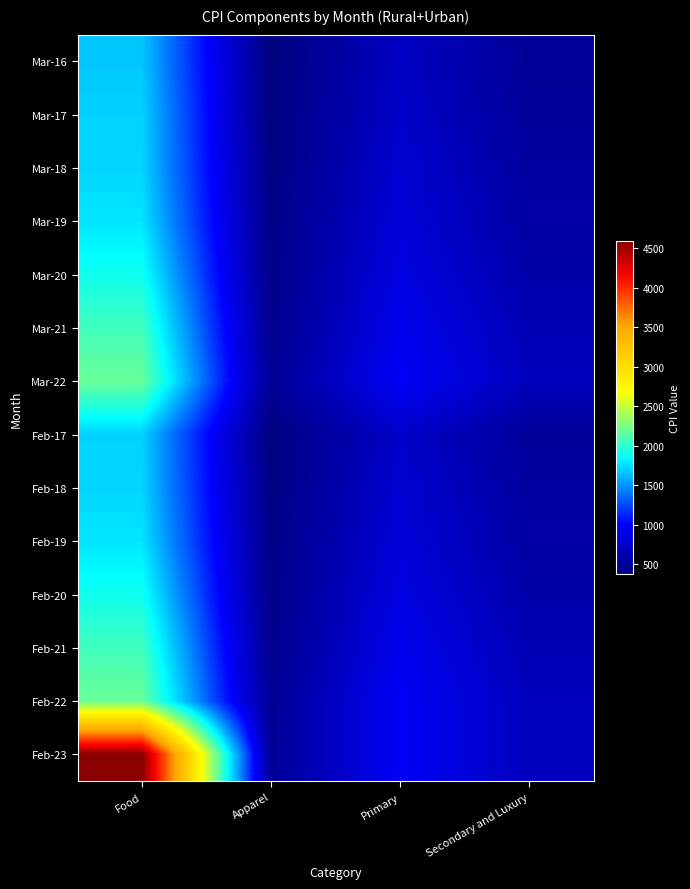

Reading left to right, transcribe all the data shown in this chart.

Mar-16: Food=1667.6	Apparel=372.2	Primary=716.6	Secondary and Luxury=494.1
Mar-17: Food=1705.7	Apparel=383.2	Primary=749.0	Secondary and Luxury=514.2
Mar-18: Food=1715.5	Apparel=398.6	Primary=785.3	Secondary and Luxury=540.3
Mar-19: Food=1768.4	Apparel=416.3	Primary=820.4	Secondary and Luxury=563.6
Mar-20: Food=1898.5	Apparel=427.1	Primary=858.8	Secondary and Luxury=595.2
Mar-21: Food=2064.5	Apparel=446.4	Primary=918.1	Secondary and Luxury=647.0
Mar-22: Food=2196.3	Apparel=484.6	Primary=973.5	Secondary and Luxury=685.7
Feb-17: Food=1705.3	Apparel=382.3	Primary=745.8	Secondary and Luxury=512.6
Feb-18: Food=1715.5	Apparel=398.6	Primary=785.3	Secondary and Luxury=540.3
Feb-19: Food=1768.4	Apparel=416.3	Primary=820.4	Secondary and Luxury=563.6
Feb-20: Food=1898.5	Apparel=427.1	Primary=858.8	Secondary and Luxury=595.2
Feb-21: Food=2064.5	Apparel=446.4	Primary=918.1	Secondary and Luxury=647.0
Feb-22: Food=2196.3	Apparel=484.6	Primary=973.5	Secondary and Luxury=685.7
Feb-23: Food=4589.8	Apparel=484.6	Primary=973.5	Secondary and Luxury=685.7